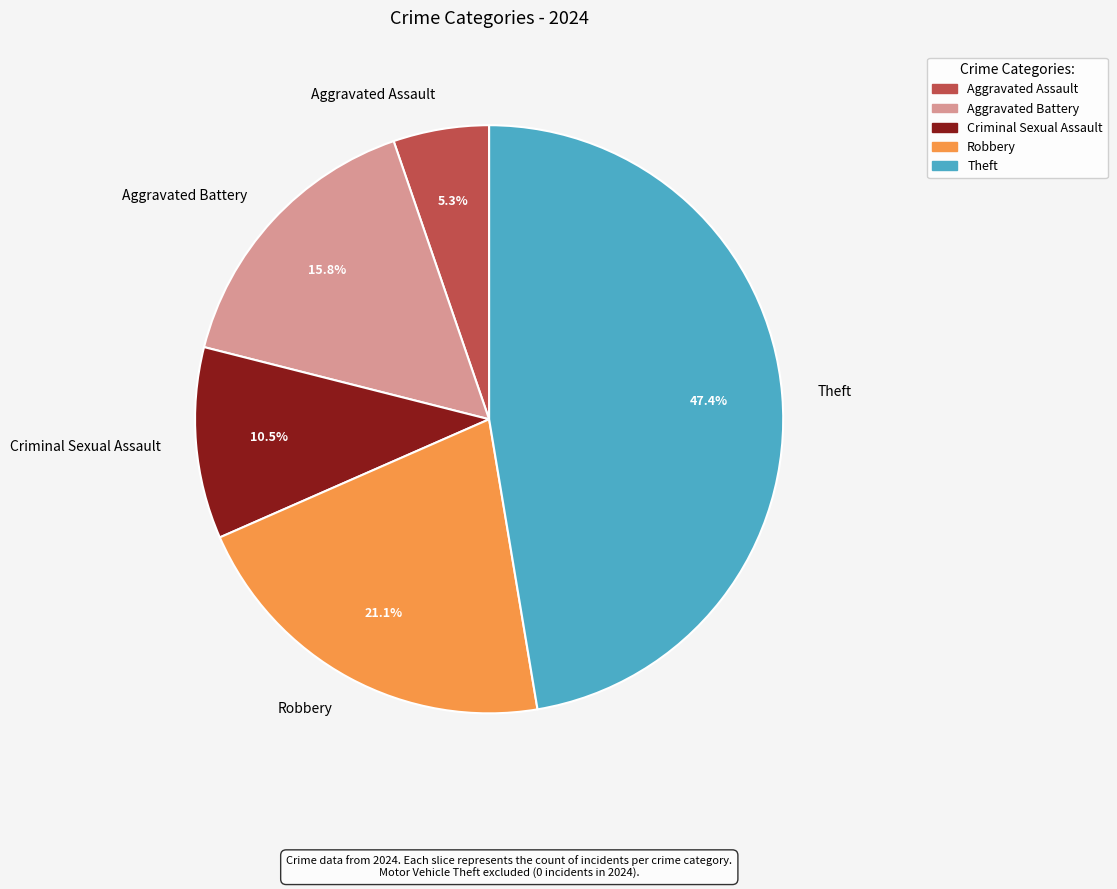

Between Criminal Sexual Assault and Theft, which is larger?

Theft